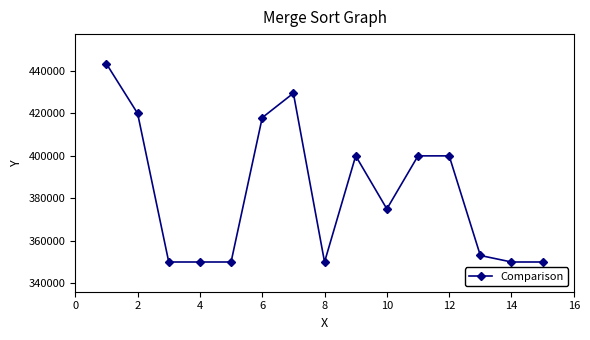

What is the value of the 12th point from the left?

400000